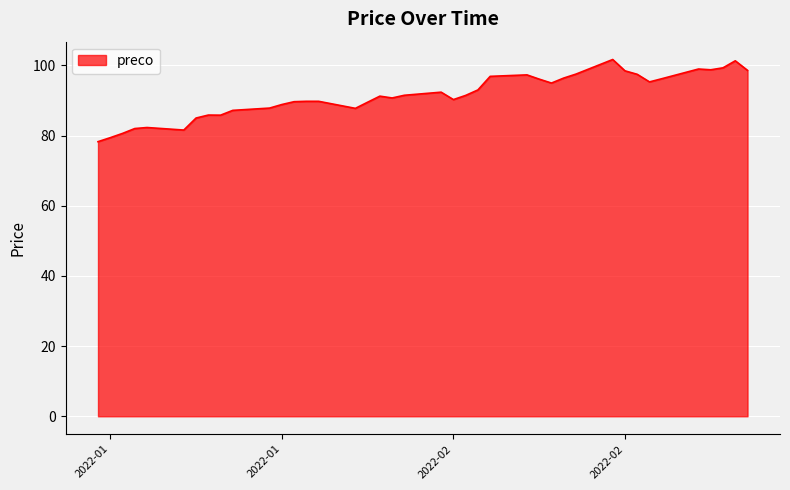

What is the maximum value shown in the chart?

101.7